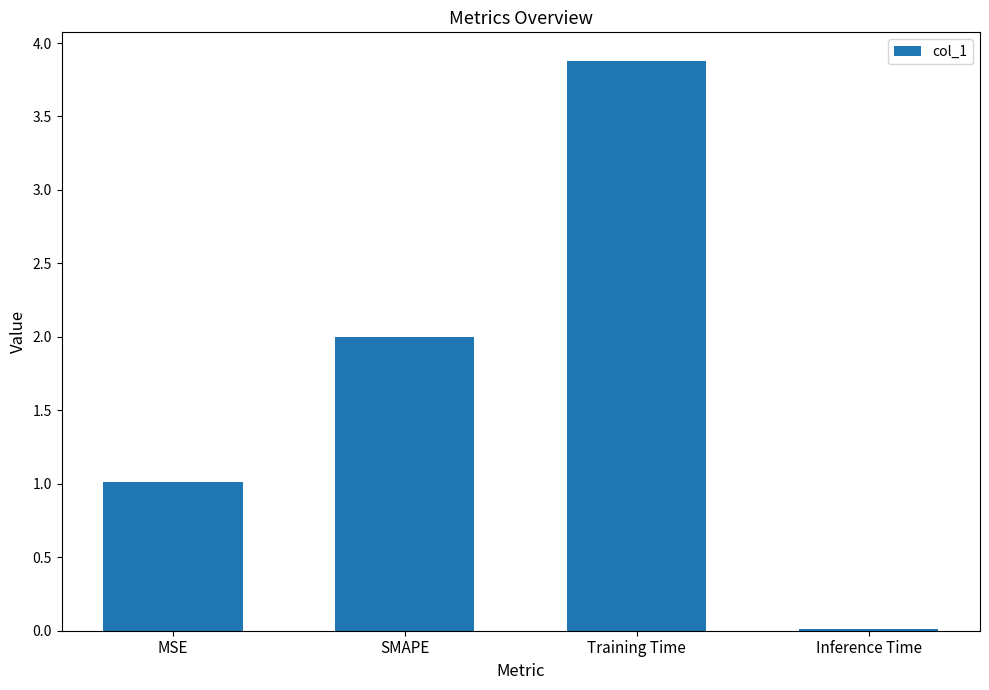

Read the value at MSE.

1.0